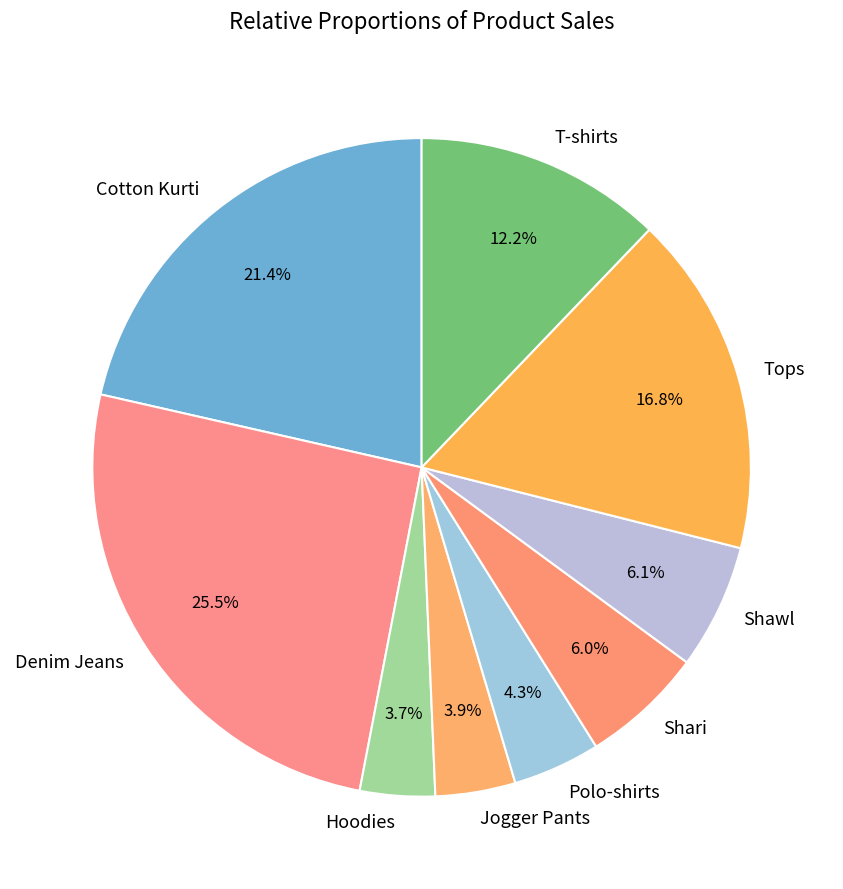

Approximately how many times larger is the value at Cotton Kurti compared to Shari?

3.6